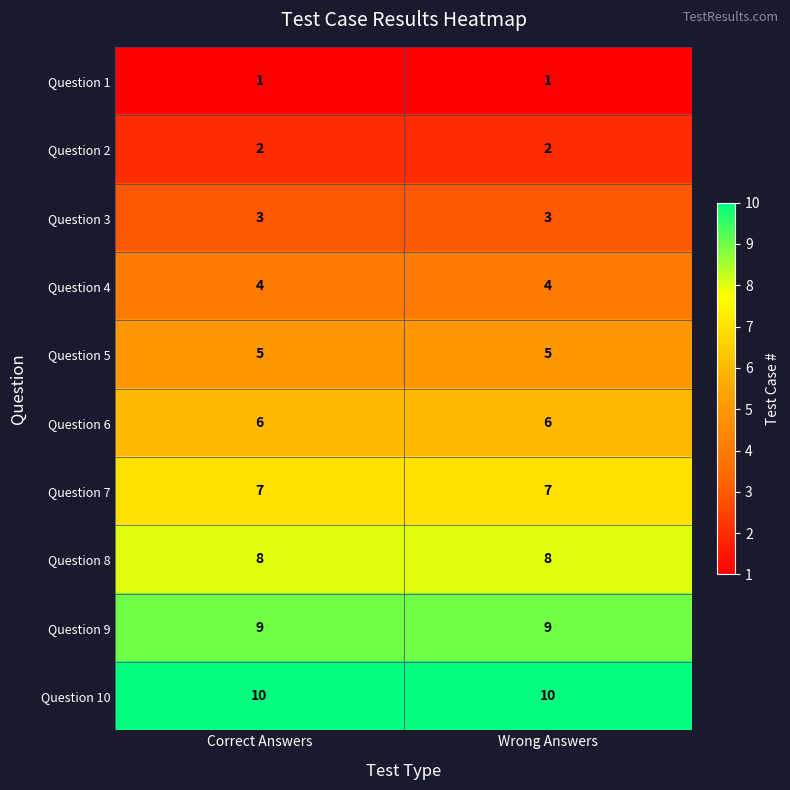

How many series are shown in this chart?

10